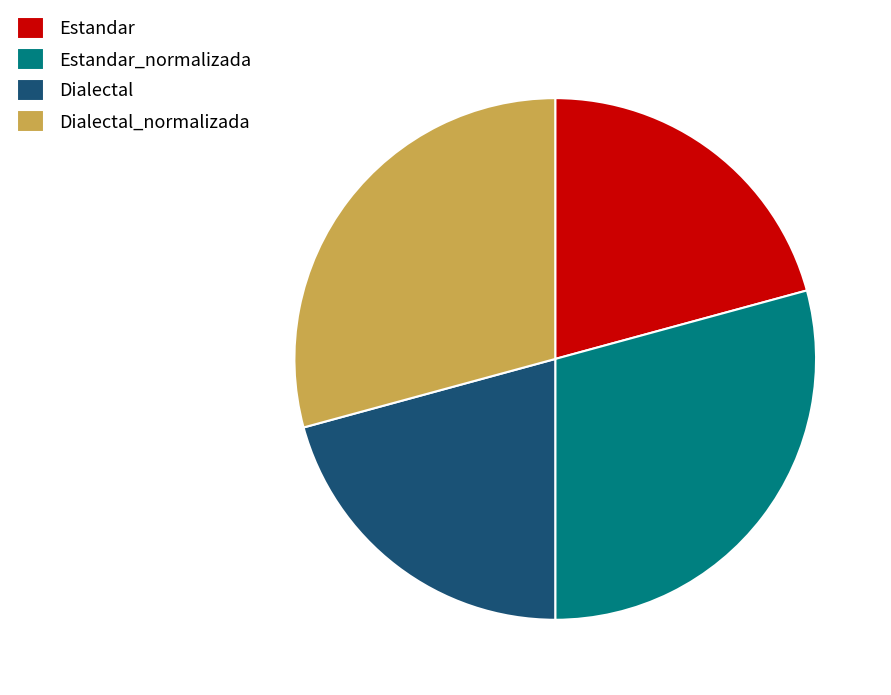

Does Dialectal_normalizada represent more than half of the total?

No